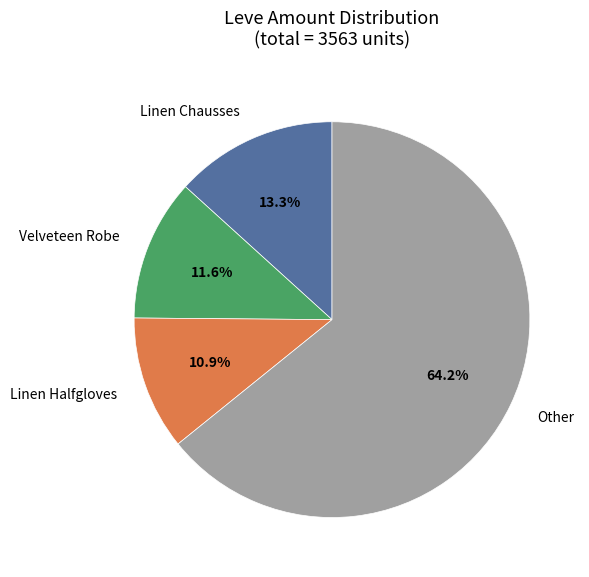

What portion of the pie excludes Linen Chausses?

86.7%